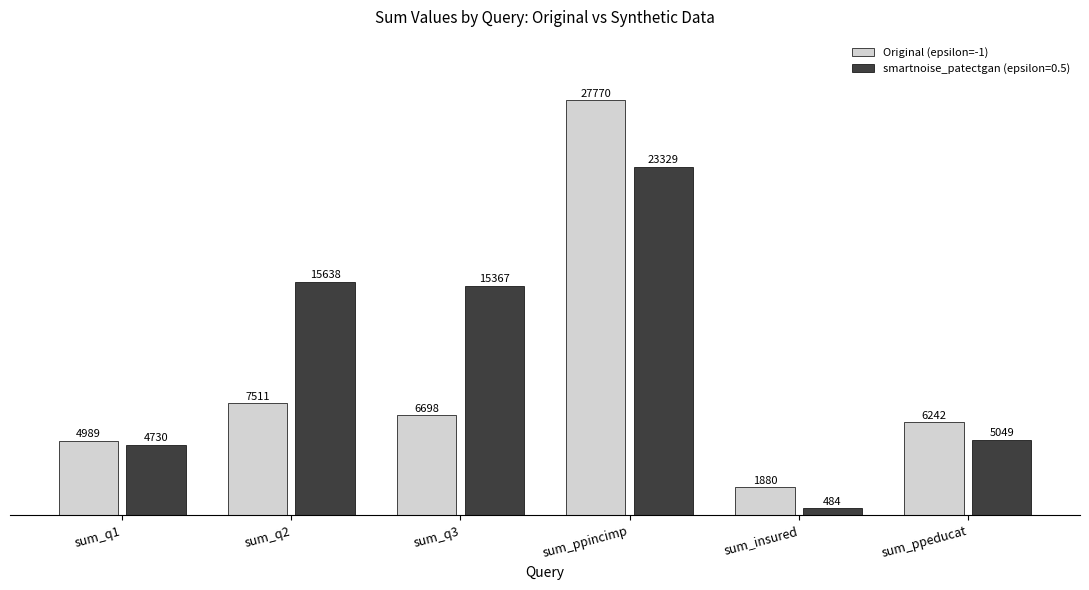

How many data points does each series have?

6